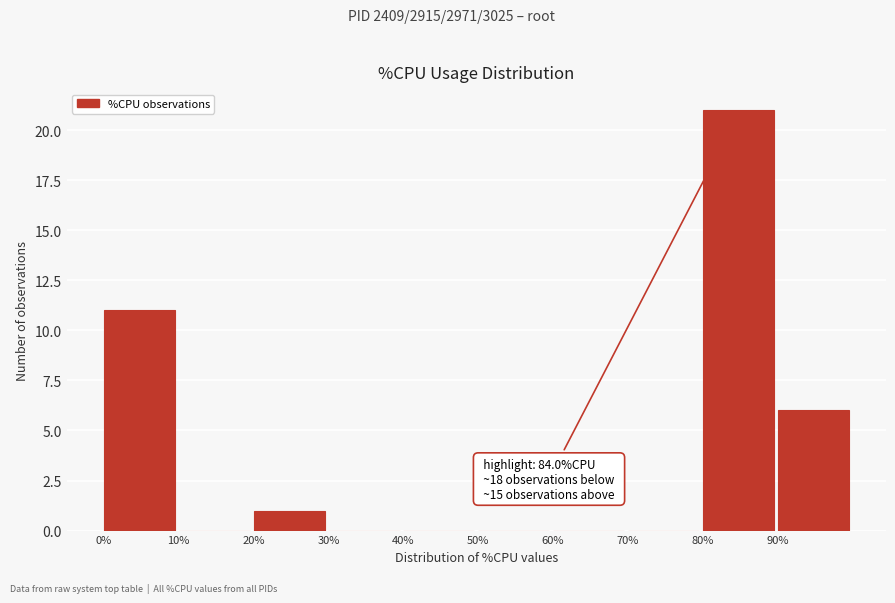

Which range on the x-axis has the tallest bar?

80 to 90